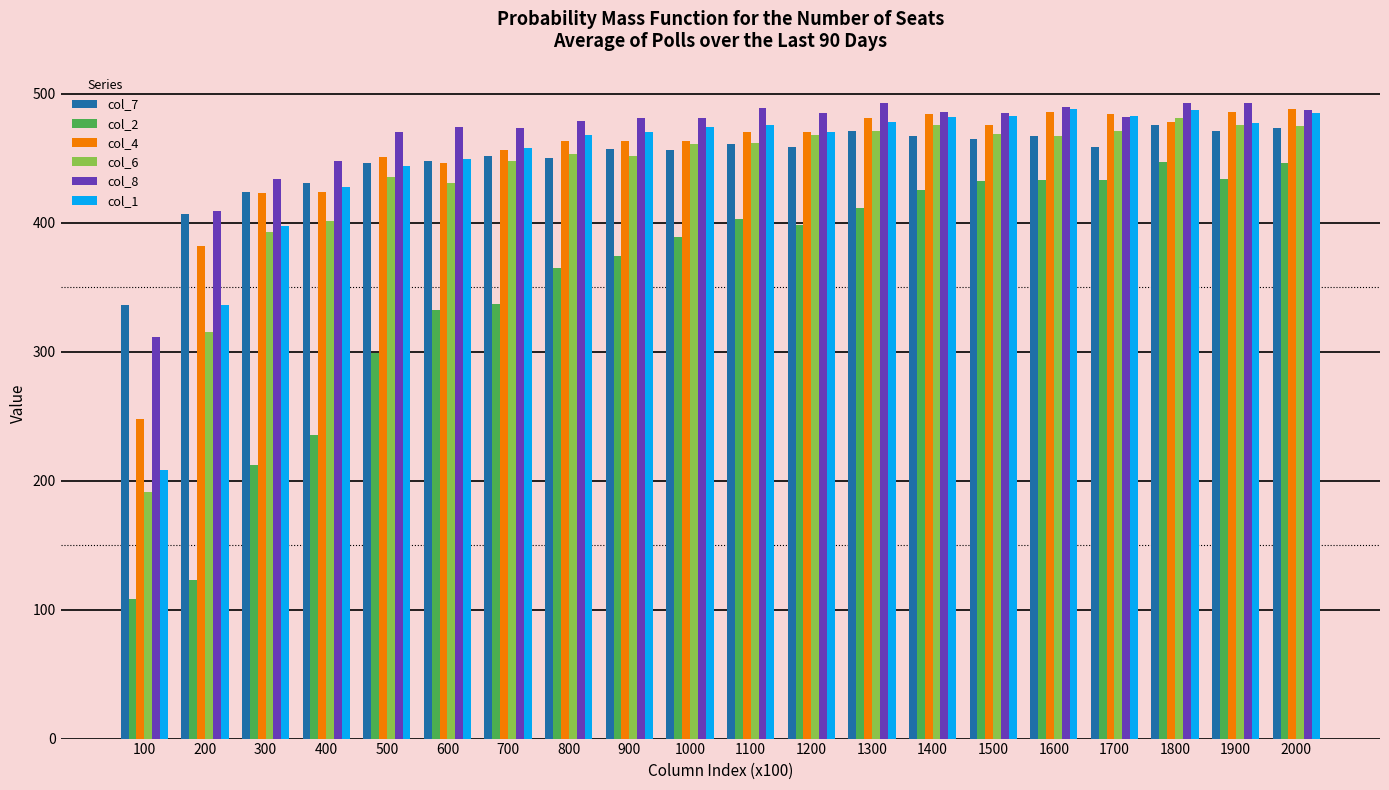

What is the highest value of the col_7 series?

476